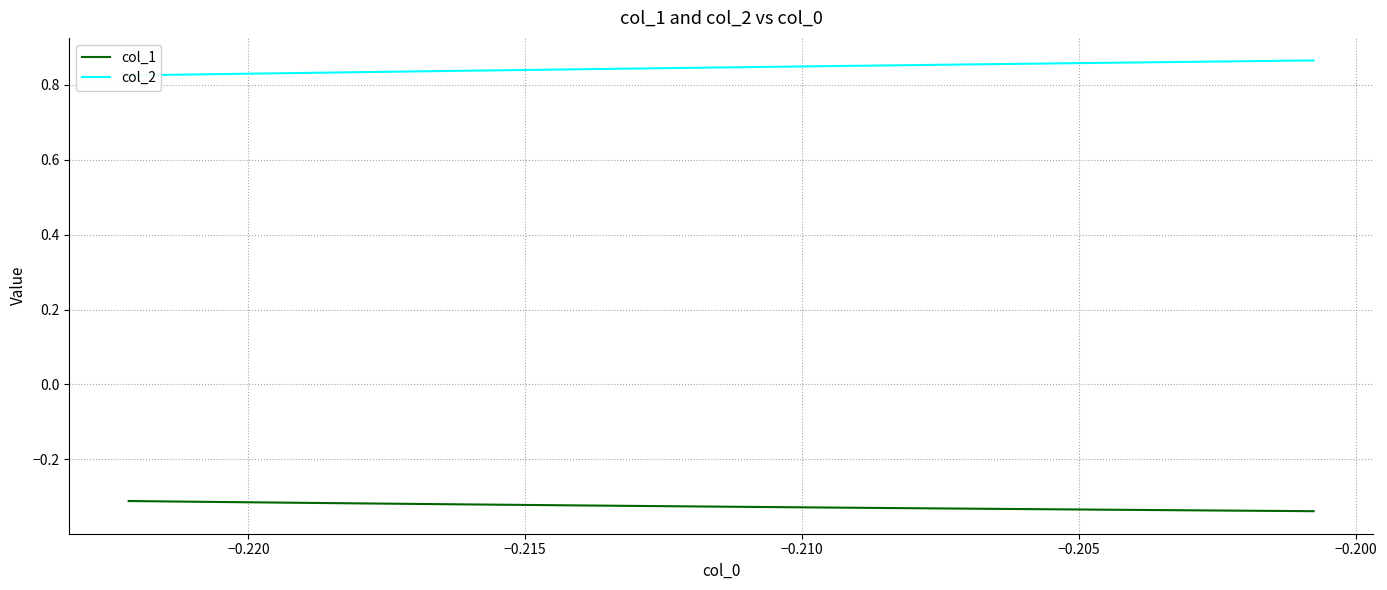

True or false: col_1 and col_2 cross at least once.

False